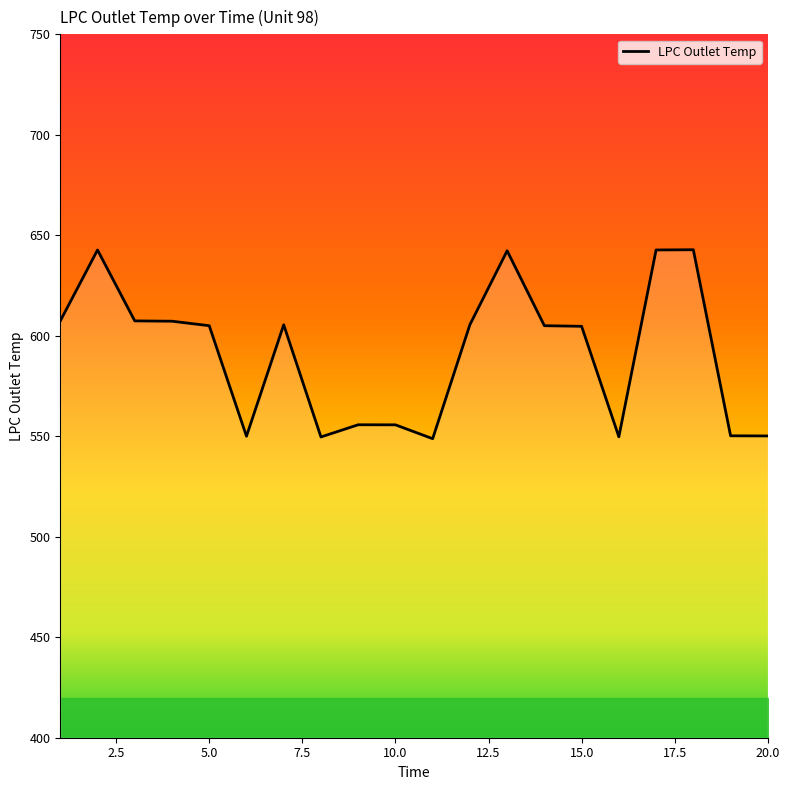

What is the smallest value displayed?

548.8